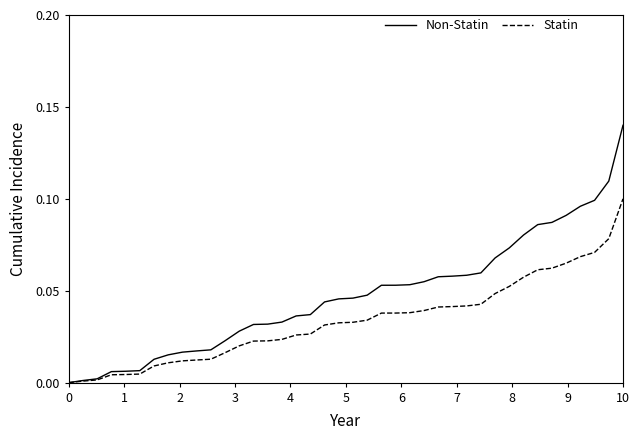

Which series has the largest total across all categories?

Non-Statin